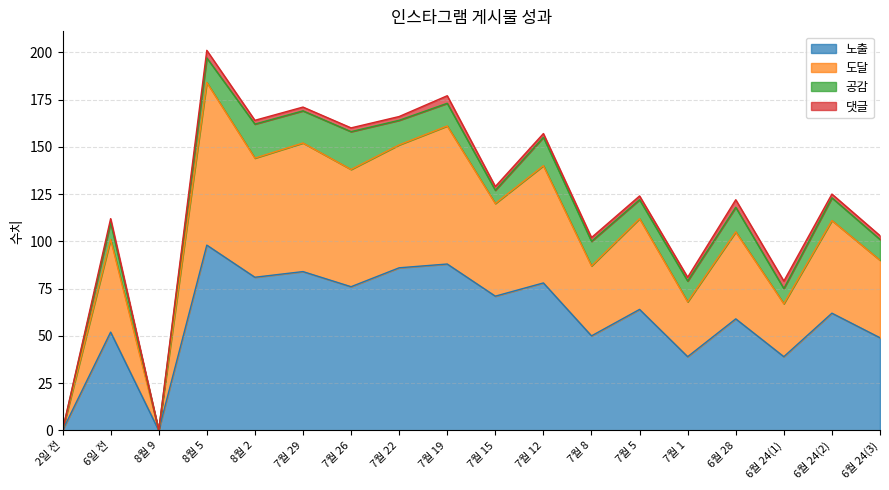

Where is the first local minimum for 도달?

8월 9